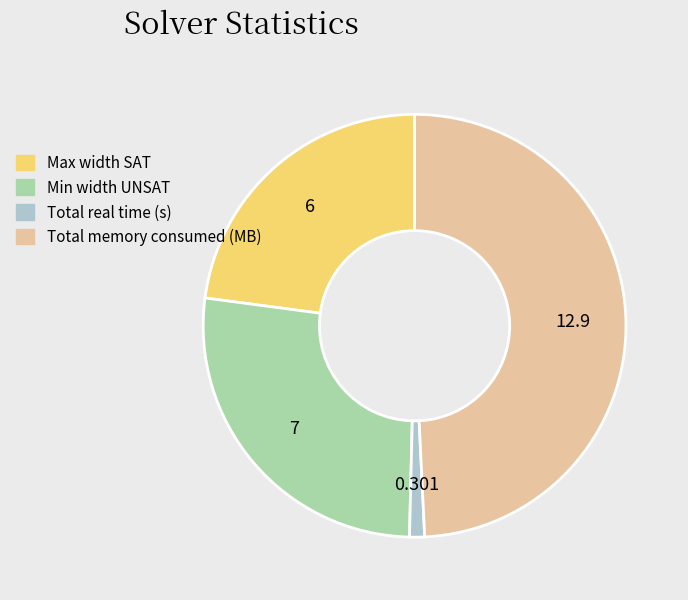

Between Total memory consumed (MB) and Max width SAT, which is larger?

Total memory consumed (MB)